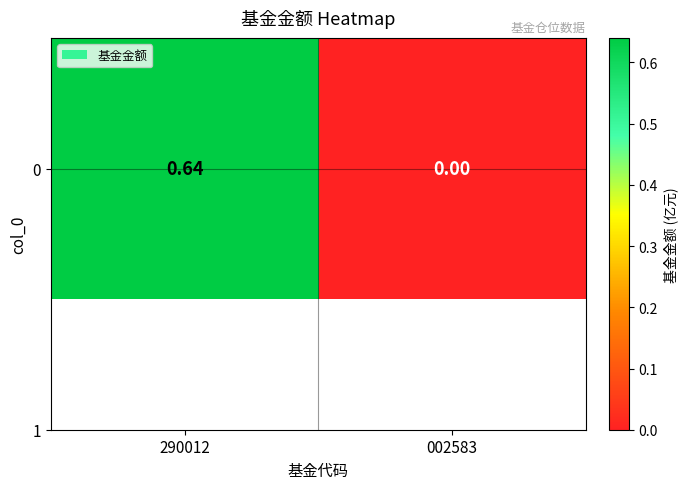

Reading right to left, extract all data points from this chart.

002583=0.0	290012=0.6